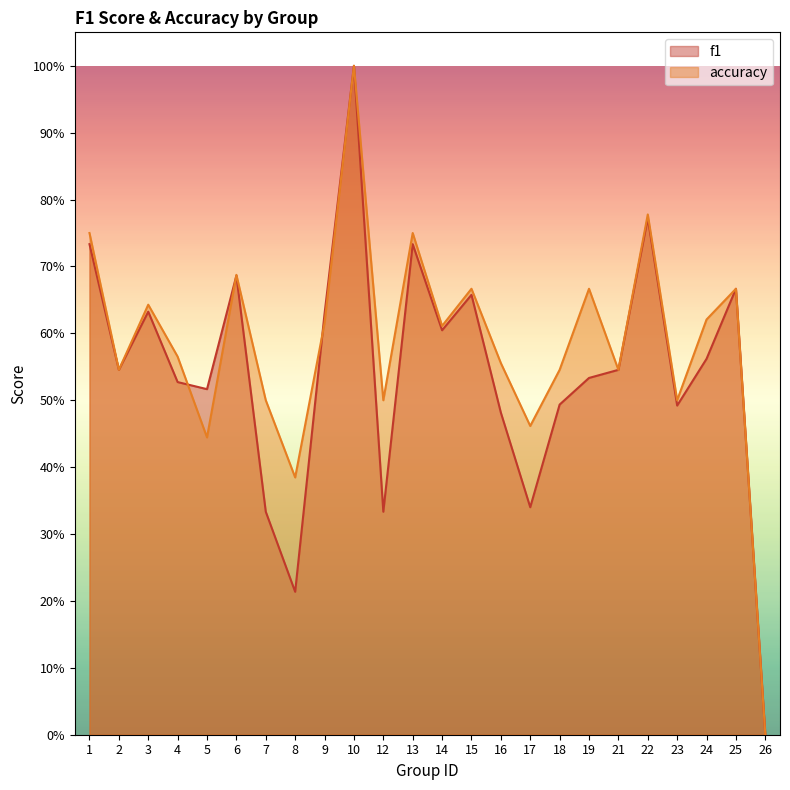

Where do f1 and accuracy first cross each other?

4 and 5